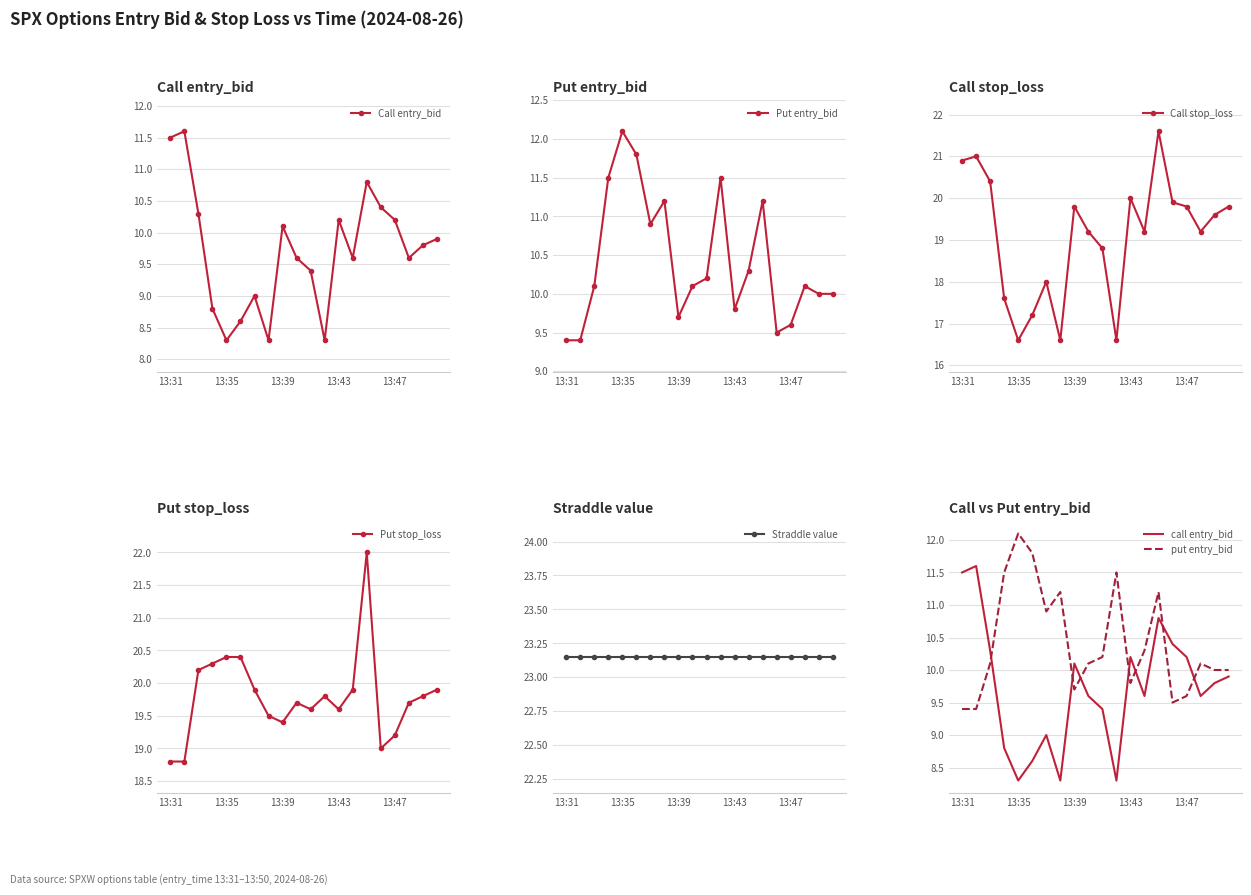

Reading left to right, list all the values displayed in this chart.

entry_bid: 11.5	9.4	11.6	9.4	10.3	10.1	8.8	11.5	8.3	12.1	8.6	11.8	9.0	10.9	8.3	11.2	10.1	9.7	9.6	10.1	9.4	10.2	8.3	11.5	10.2	9.8	9.6	10.3	10.8	11.2	10.4	9.5	10.2	9.6	9.6	10.1	9.8	10.0	9.9	10.0
sl: 20.9	18.8	21.0	18.8	20.4	20.2	17.6	20.3	16.6	20.4	17.2	20.4	18.0	19.9	16.6	19.5	19.8	19.4	19.2	19.7	18.8	19.6	16.6	19.8	20.0	19.6	19.2	19.9	21.6	22.0	19.9	19.0	19.8	19.2	19.2	19.7	19.6	19.8	19.8	19.9
straddle_value: 23.1	23.1	23.1	23.1	23.1	23.1	23.1	23.1	23.1	23.1	23.1	23.1	23.1	23.1	23.1	23.1	23.1	23.1	23.1	23.1	23.1	23.1	23.1	23.1	23.1	23.1	23.1	23.1	23.1	23.1	23.1	23.1	23.1	23.1	23.1	23.1	23.1	23.1	23.1	23.1